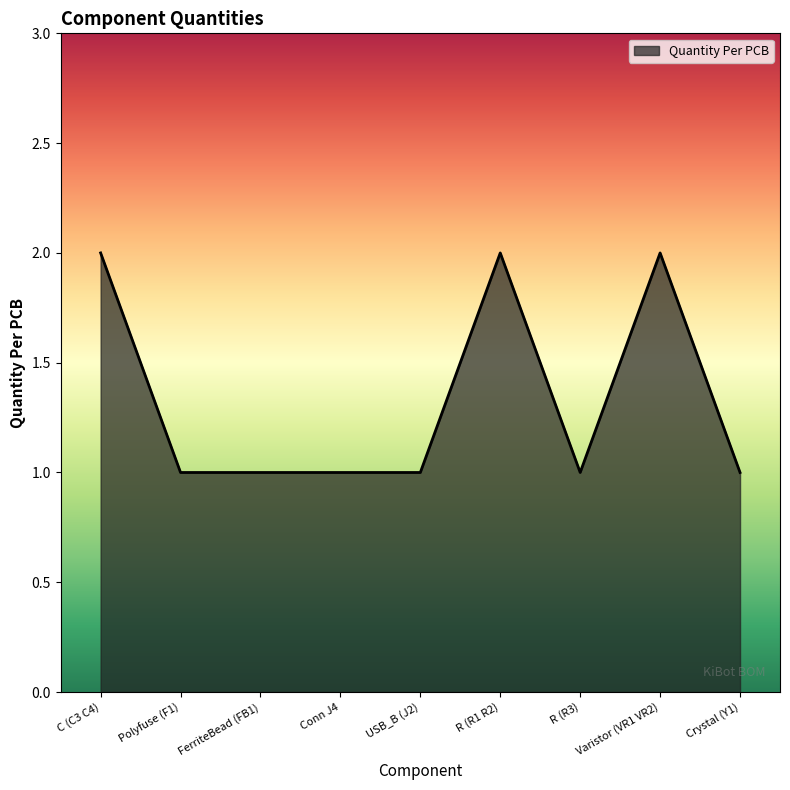

True or false: the data shows 1 at FerriteBead (FB1).

True